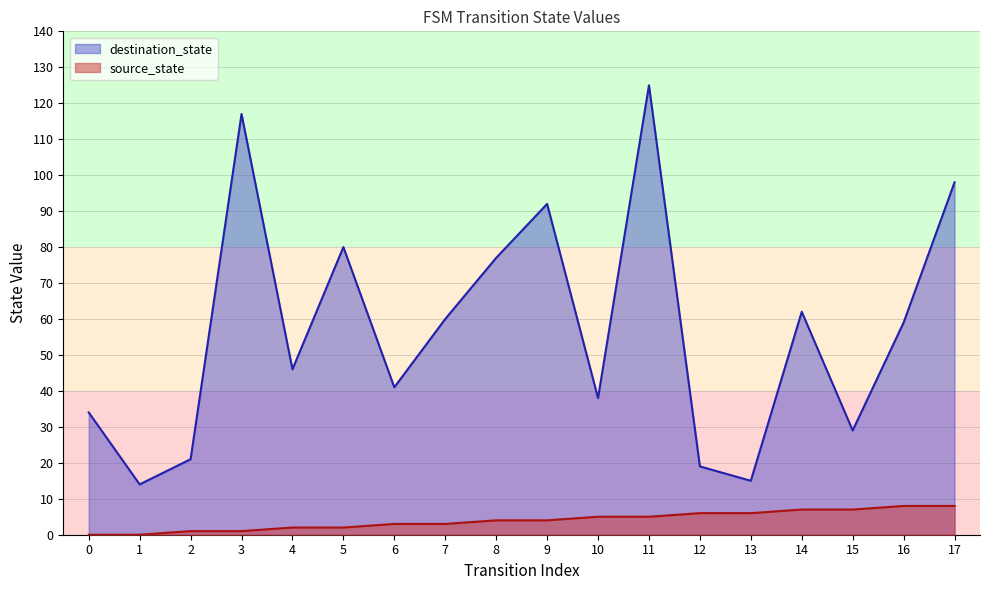

Reading left to right, what are all the values shown in this chart?

source_state: 0	0	1	1	2	2	3	3	4	4	5	5	6	6	7	7	8	8
destination_state: 34	14	21	117	46	80	41	60	77	92	38	125	19	15	62	29	59	98